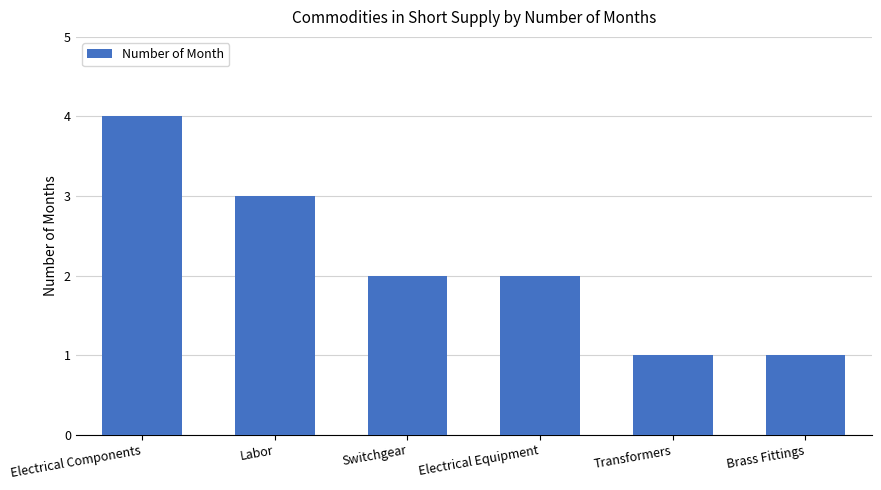

What is the label of the 6th bar from the left?

Brass Fittings